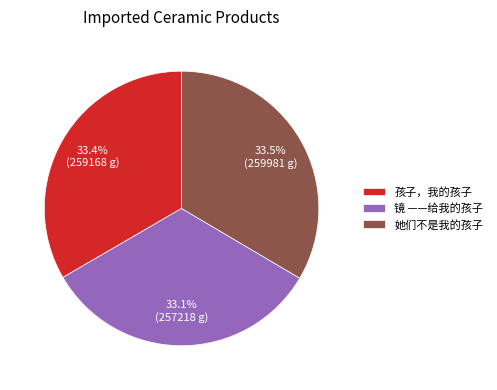

What is the total percentage of 镜 ——给我的孩子 and 孩子，我的孩子?

66.5%